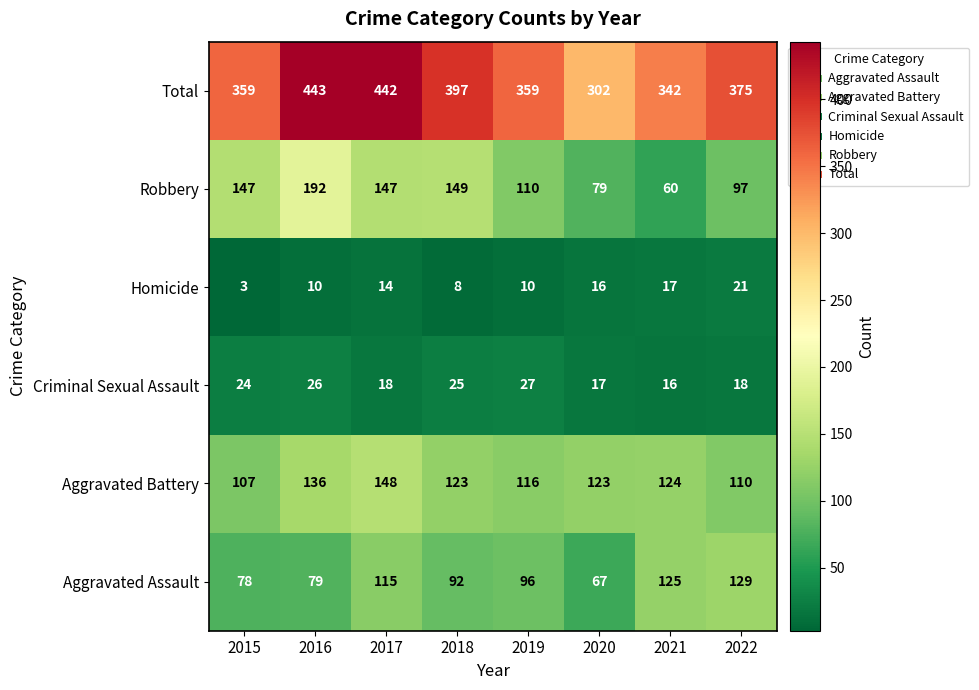

Is the value of Homicide at 2017 greater than the value of Aggravated Assault at 2022?

No